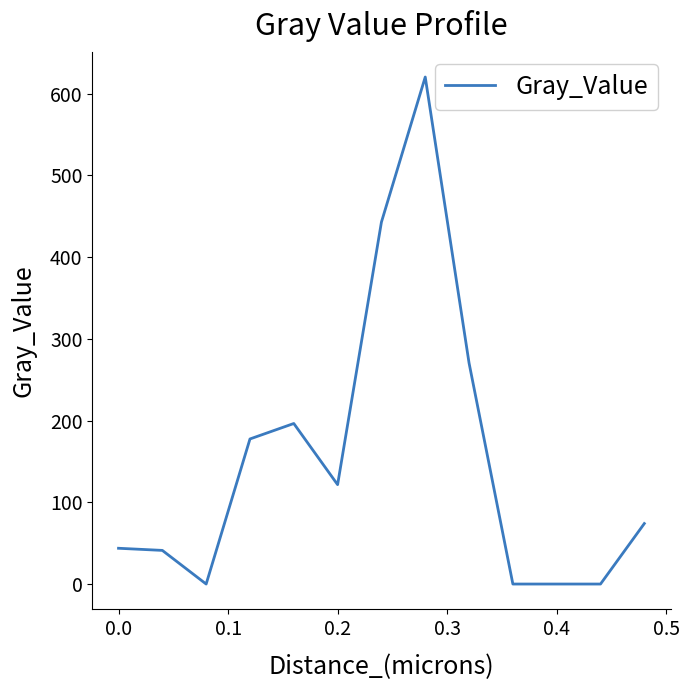

What is the greatest value displayed?

620.3